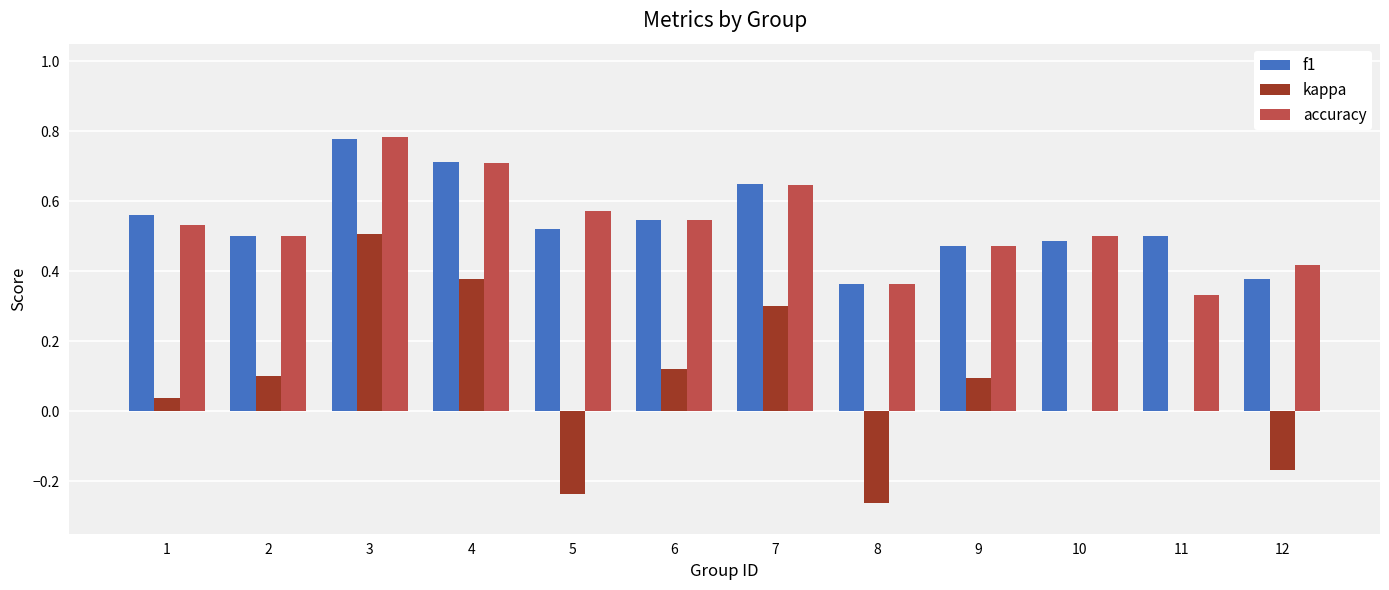

What is the total value across all series at 10?

1.0